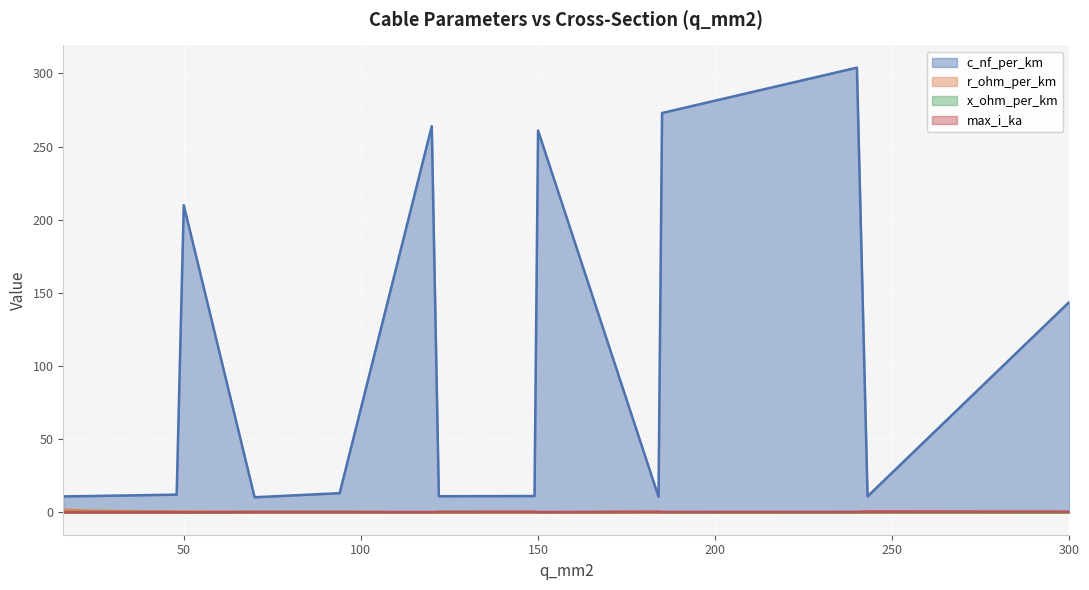

True or false: c_nf_per_km has a value of 361.7 at 185.

False